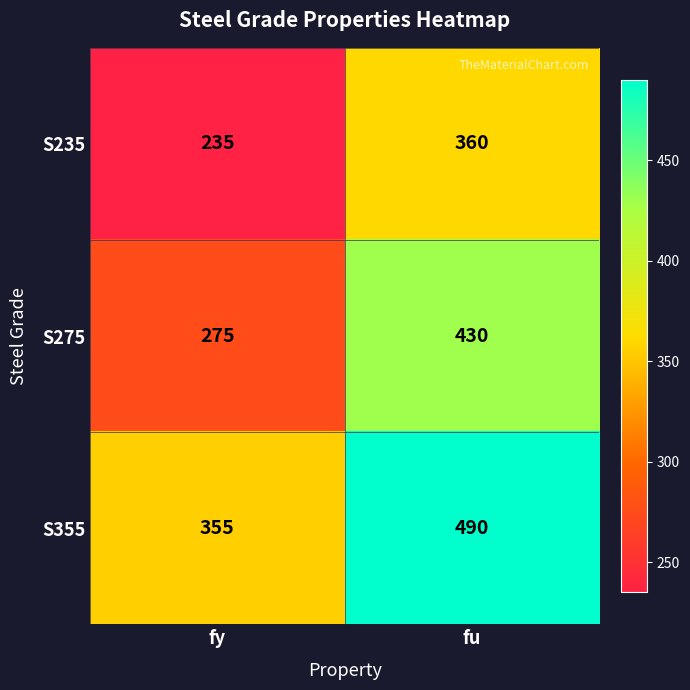

What is the difference between the maximum and minimum values in the S275 series?

155